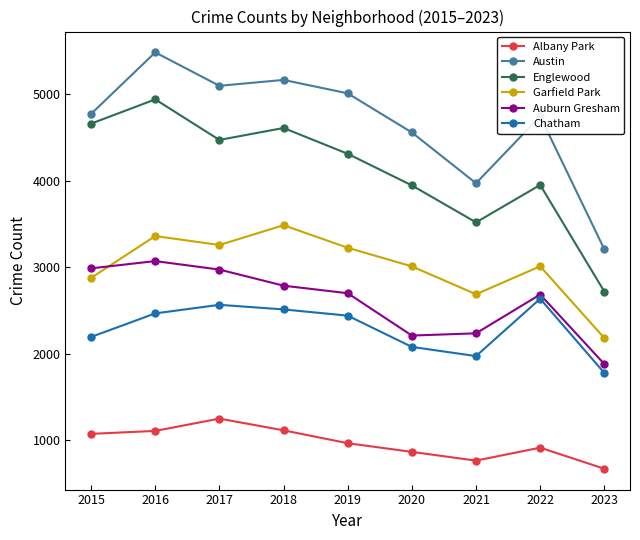

What is the spread (max minus min) of values at 2017?

3843